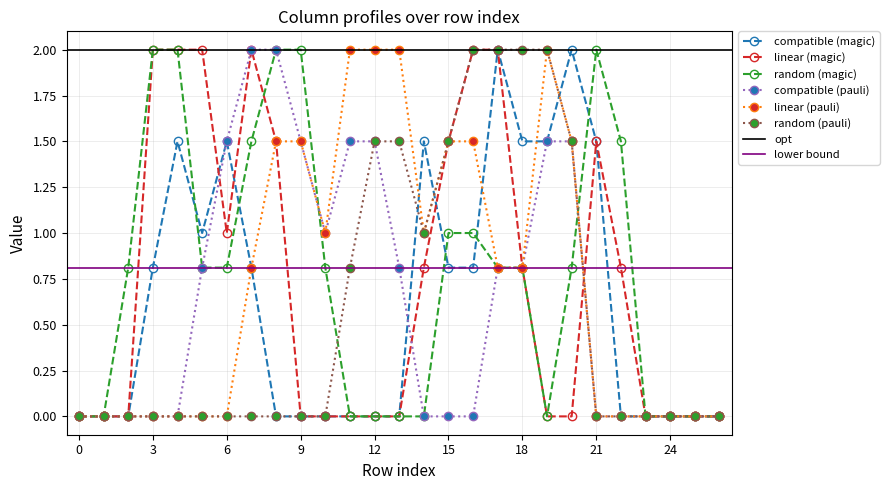

True or false: col_18 has more than 0 points higher than both neighbors.

True